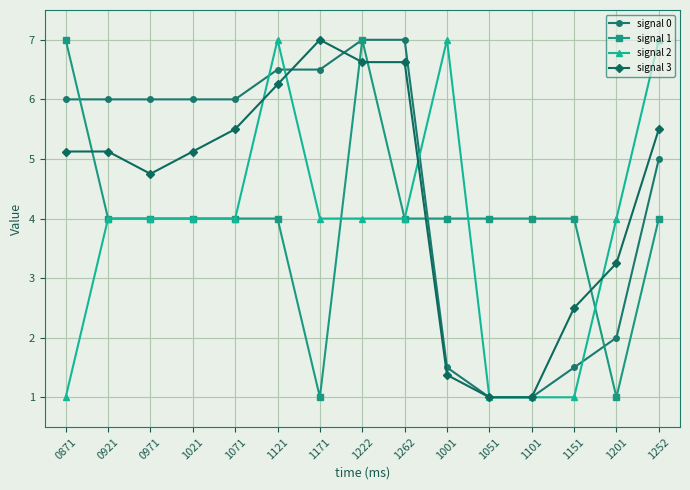

The signal 3 series shows 3.2 at 1201. True or false?

True